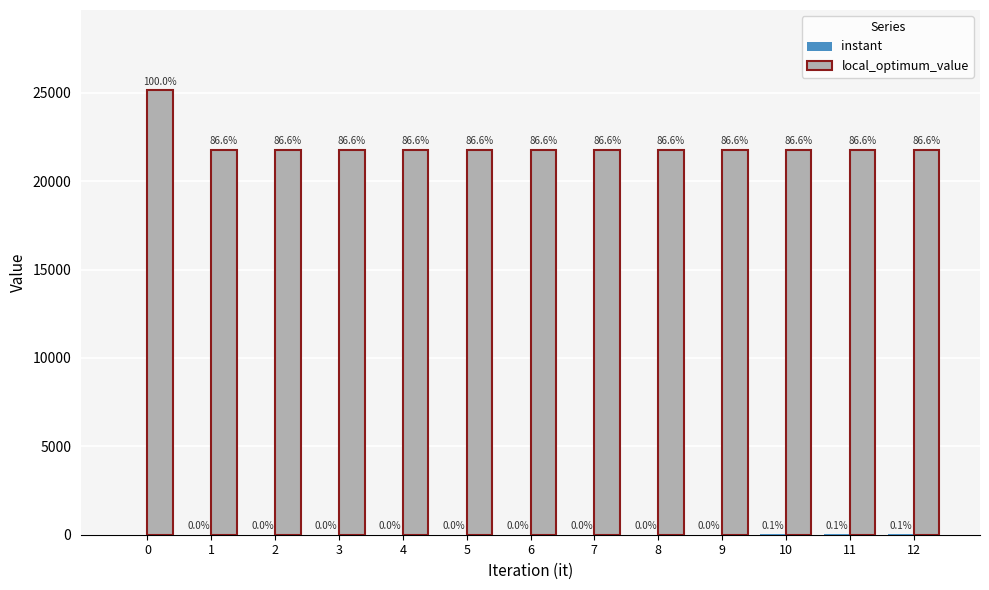

What is the difference between the instant values at 2 and 11?

9.9